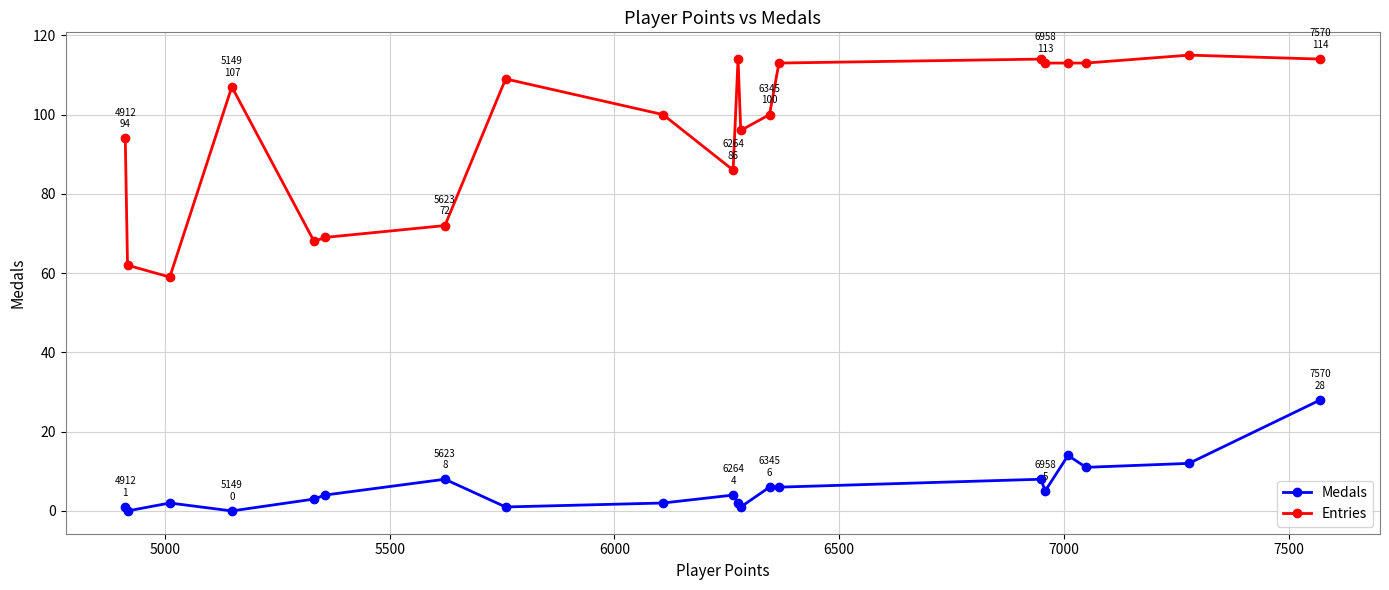

Which series has the largest range (max minus min)?

Entries